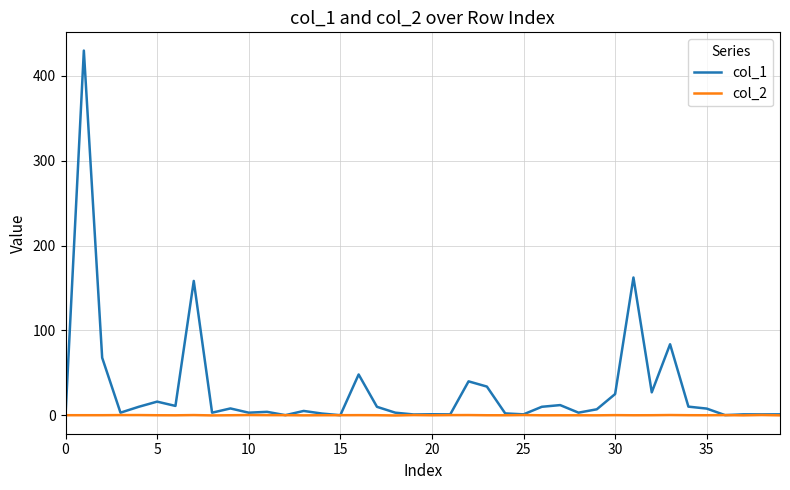

What are all the series names shown in the legend?

col_1, col_2